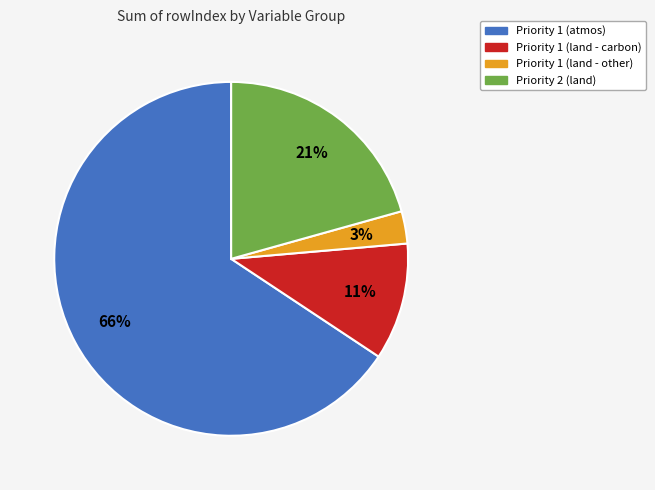

Is there any slice that represents more than half of the pie?

Yes